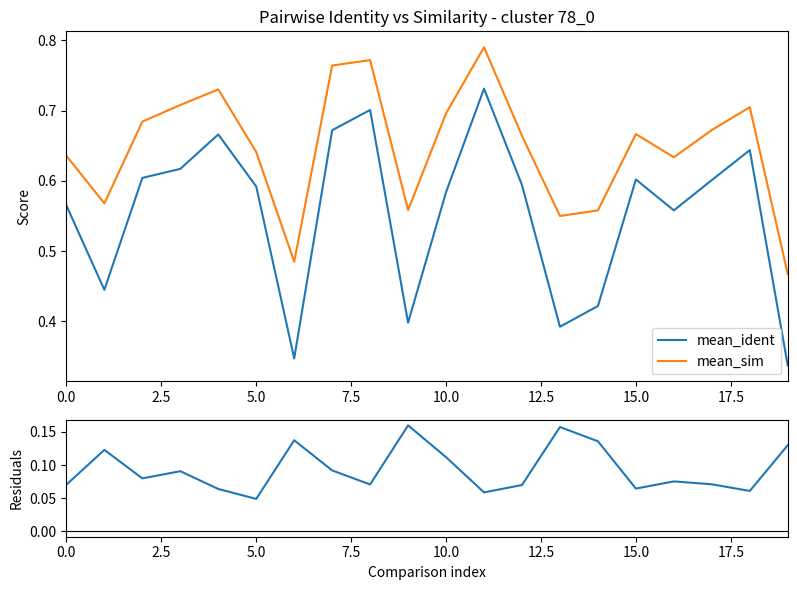

Reading left to right, list all the values displayed in this chart.

mean_ident: 0.6	0.4	0.6	0.6	0.7	0.6	0.3	0.7	0.7	0.4	0.6	0.7	0.6	0.4	0.4	0.6	0.6	0.6	0.6	0.3
mean_sim: 0.6	0.6	0.7	0.7	0.7	0.6	0.5	0.8	0.8	0.6	0.7	0.8	0.7	0.6	0.6	0.7	0.6	0.7	0.7	0.5
residuals (sim - ident): 0.1	0.1	0.1	0.1	0.1	0.0	0.1	0.1	0.1	0.2	0.1	0.1	0.1	0.2	0.1	0.1	0.1	0.1	0.1	0.1